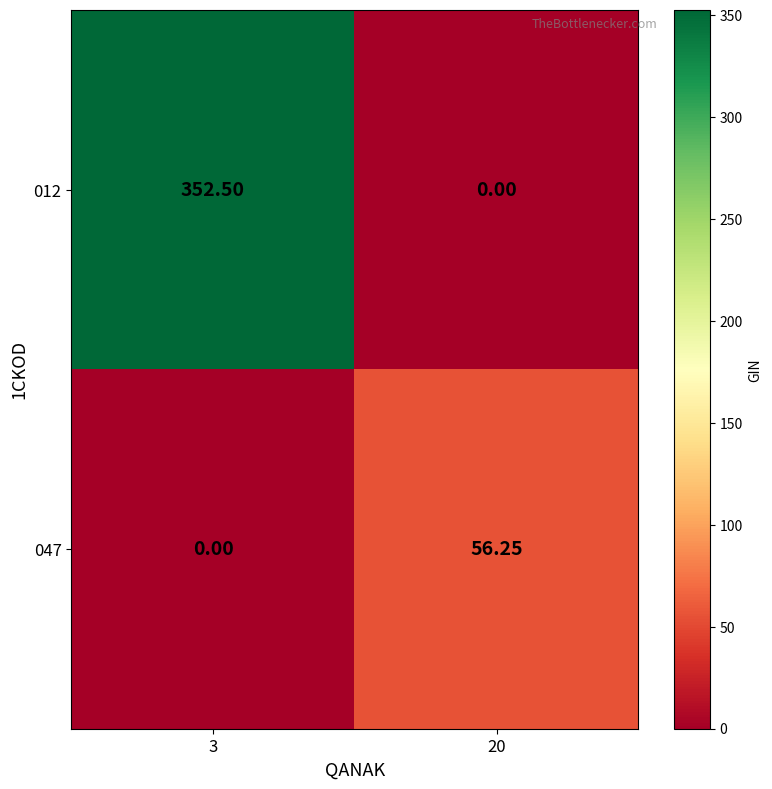

Is the value of 047 at 3 greater than the value of 012 at 3?

No